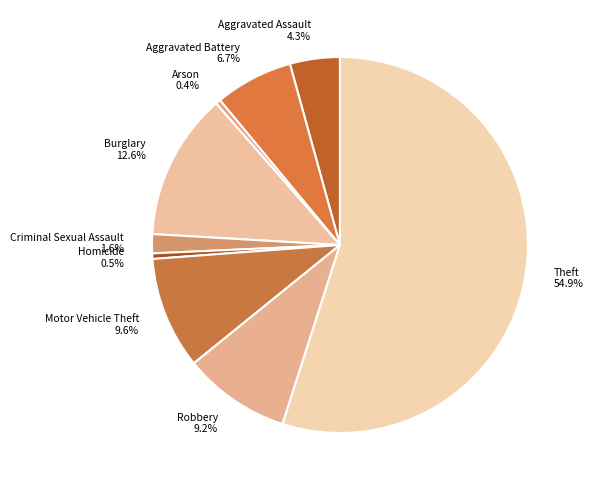

How many segments does this pie chart have?

9